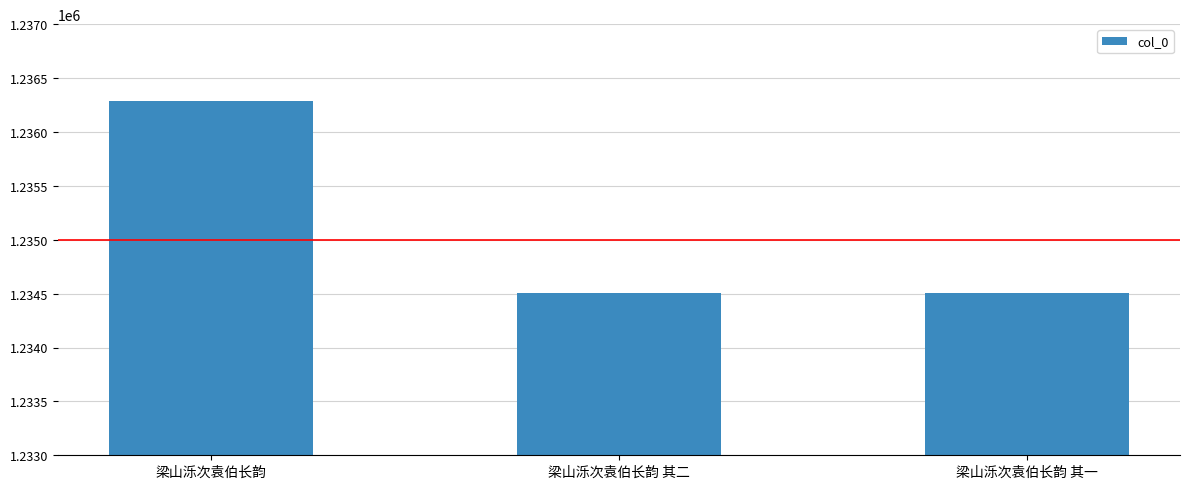

Which category has the highest value across all series?

梁山泺次袁伯长韵